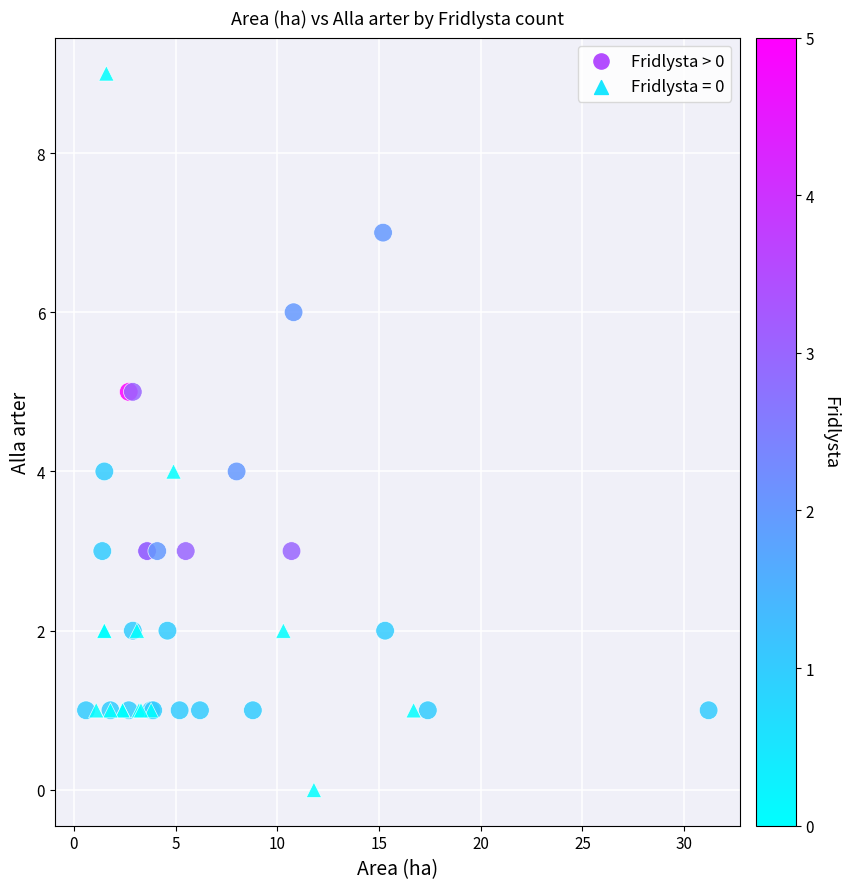

Which series reaches the maximum Y coordinate?

Fridlysta = 0